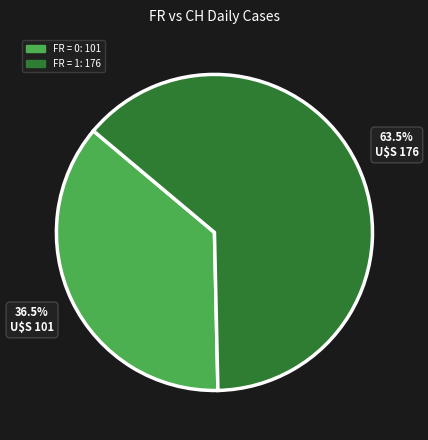

How many slices are in this pie chart?

2